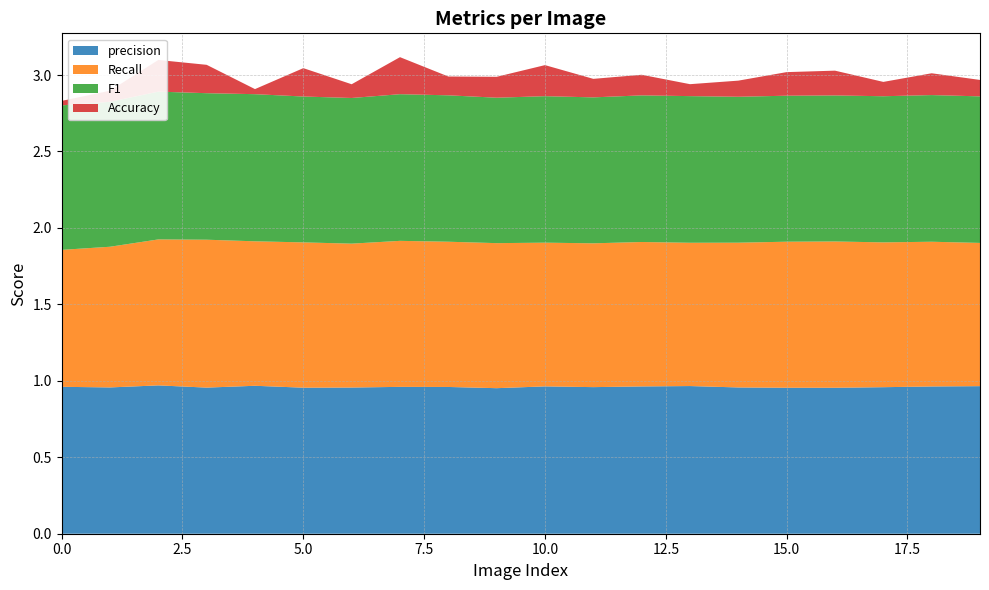

Reading left to right, transcribe all the data shown in this chart.

precision: 0=1.0	1=1.0	2=1.0	3=1.0	4=1.0	5=1.0	6=1.0	7=1.0	8=1.0	9=1.0	10=1.0	11=1.0	12=1.0	13=1.0	14=1.0	15=1.0	16=1.0	17=1.0	18=1.0	19=1.0
Recall: 0=0.9	1=0.9	2=1.0	3=1.0	4=0.9	5=1.0	6=0.9	7=1.0	8=0.9	9=0.9	10=0.9	11=0.9	12=0.9	13=0.9	14=0.9	15=1.0	16=1.0	17=0.9	18=0.9	19=0.9
F1: 0=0.9	1=0.9	2=1.0	3=1.0	4=1.0	5=1.0	6=1.0	7=1.0	8=1.0	9=1.0	10=1.0	11=1.0	12=1.0	13=1.0	14=1.0	15=1.0	16=1.0	17=1.0	18=1.0	19=1.0
Accuracy: 0=0.0	1=0.1	2=0.2	3=0.2	4=0.0	5=0.2	6=0.1	7=0.2	8=0.1	9=0.1	10=0.2	11=0.1	12=0.1	13=0.1	14=0.1	15=0.2	16=0.2	17=0.1	18=0.1	19=0.1